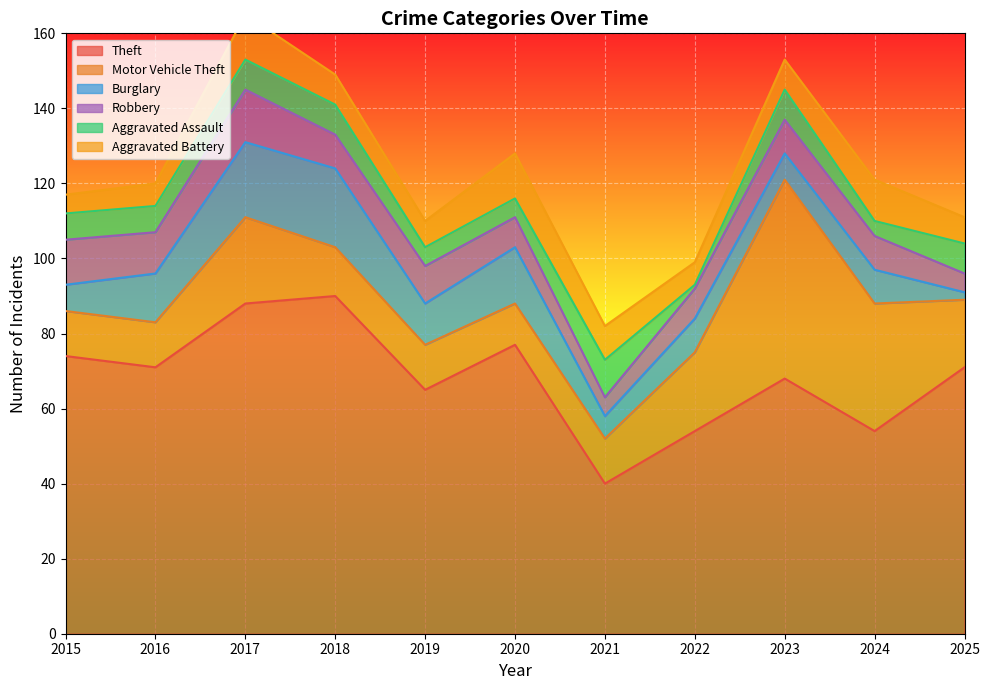

At 2025, list the series in order from largest to smallest.

Theft, Motor Vehicle Theft, Aggravated Assault, Aggravated Battery, Robbery, Burglary